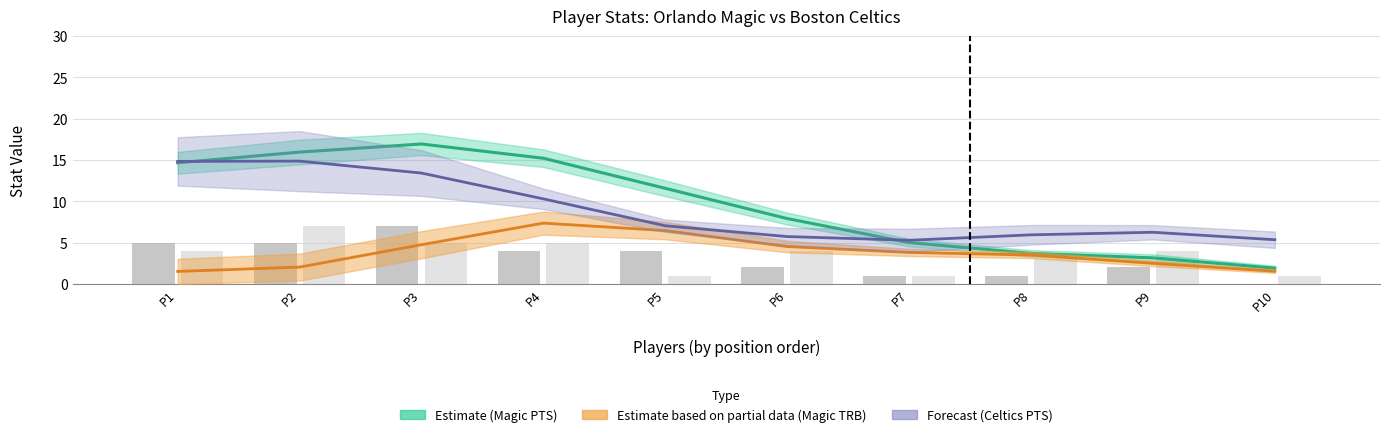

Reading left to right, transcribe all the data shown in this chart.

Magic FG: 5	5	7	4	4	2	1	1	2	0
Celtics FG: 4	7	5	5	1	4	1	3	4	1